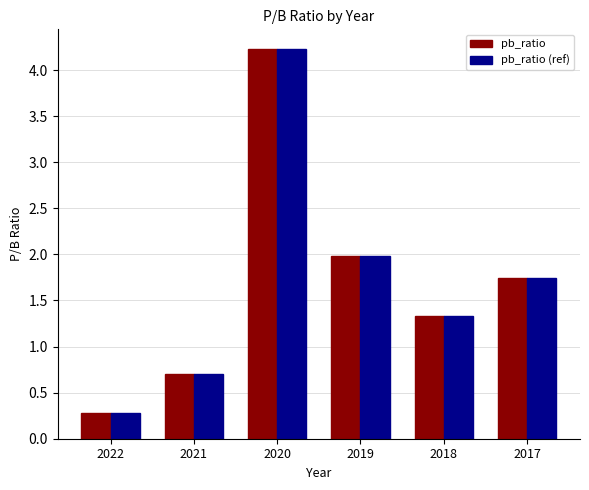

What is the value of the pb_ratio bar at the 1st from the left?

0.3